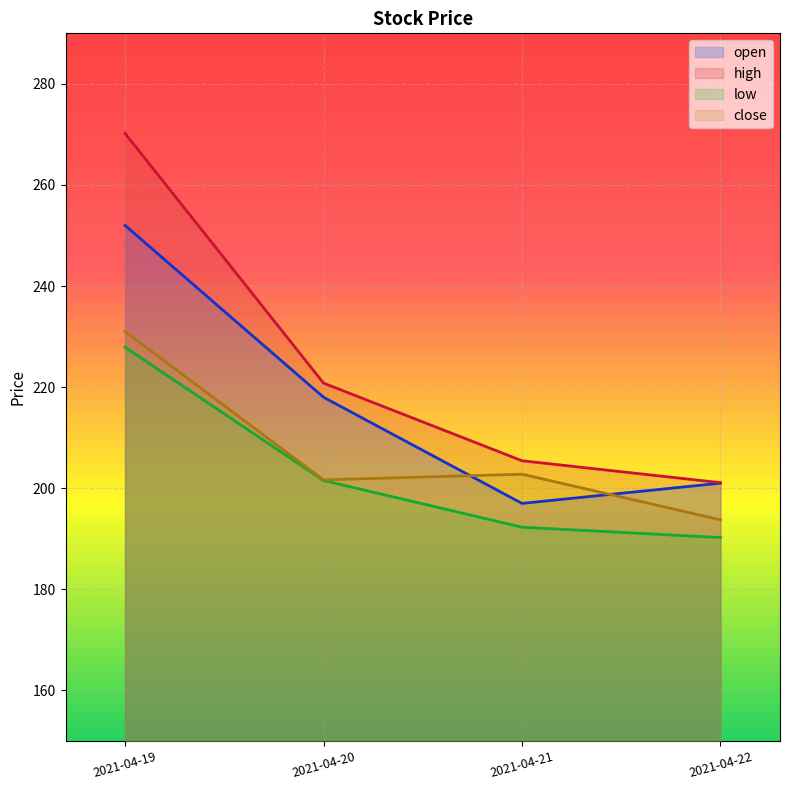

Count the number of categories in the chart.

4